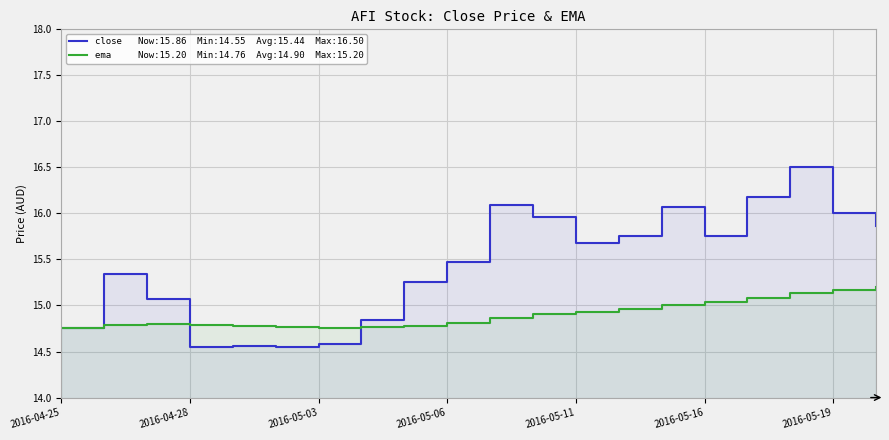

List the series in order of their overall mean, lowest first.

ema, close